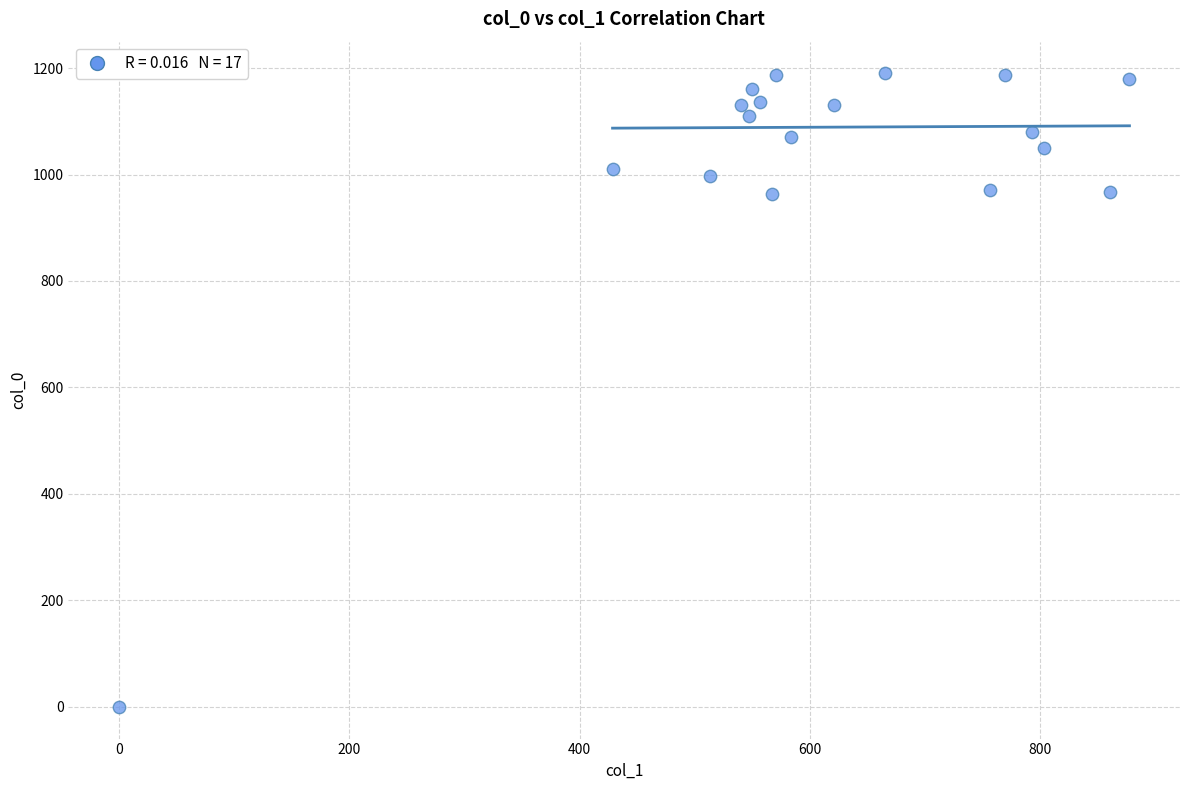

What is the range of Y values (max minus min)?

1190.0